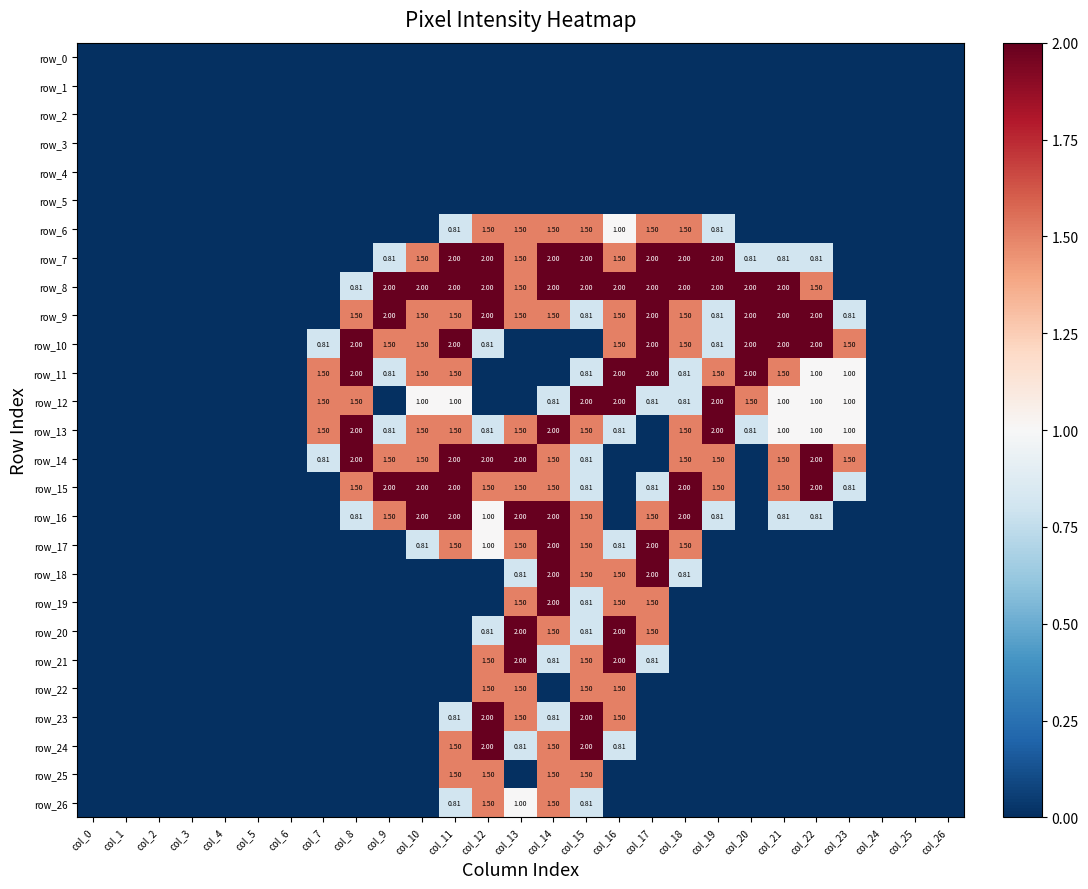

The value of row_10 at col_24 is 0.0. True or false?

True